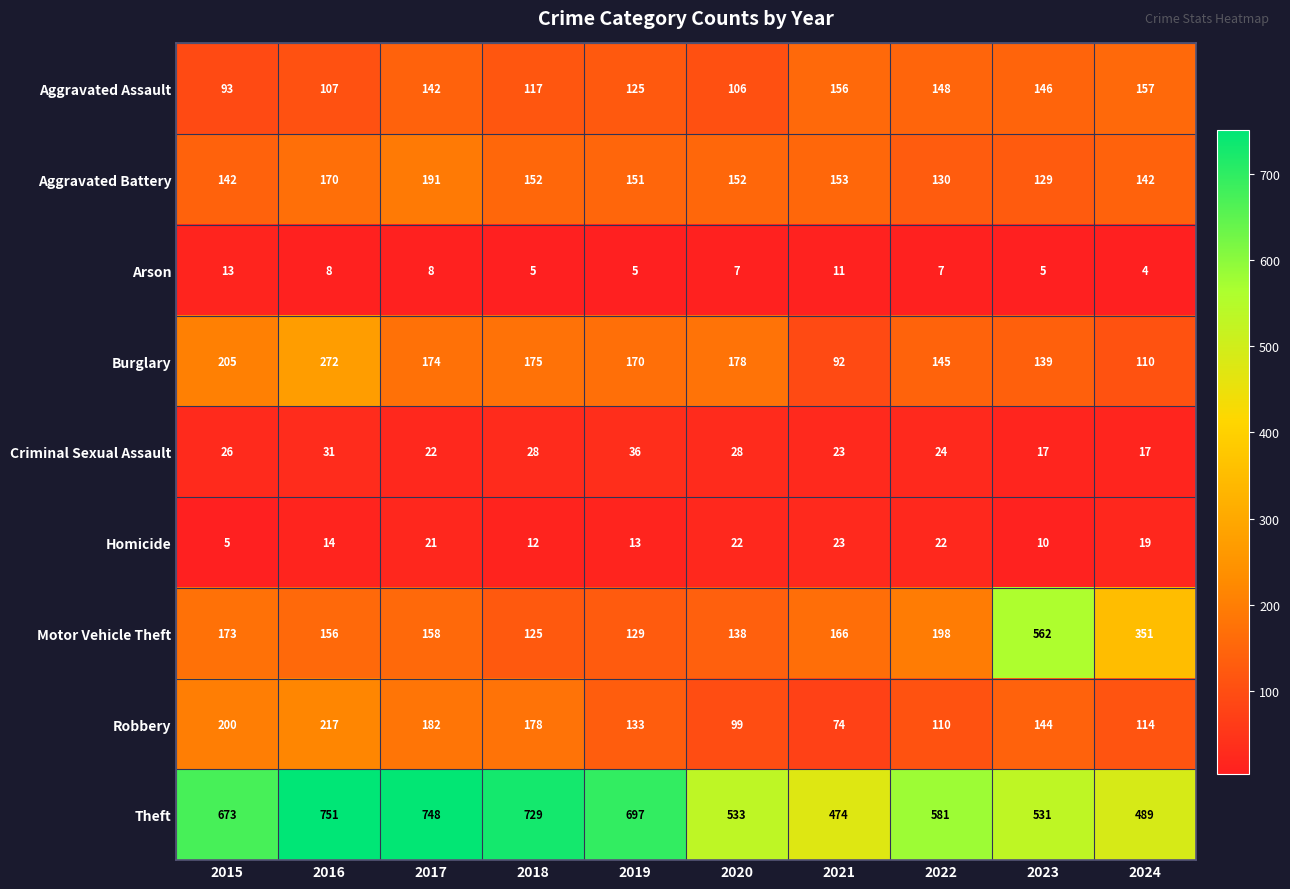

Is it true that Criminal Sexual Assault equals 23 at 2021?

True